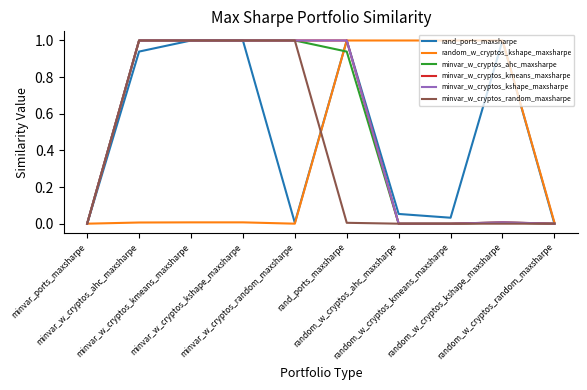

Does the chart display data point markers on the line(s)?

No